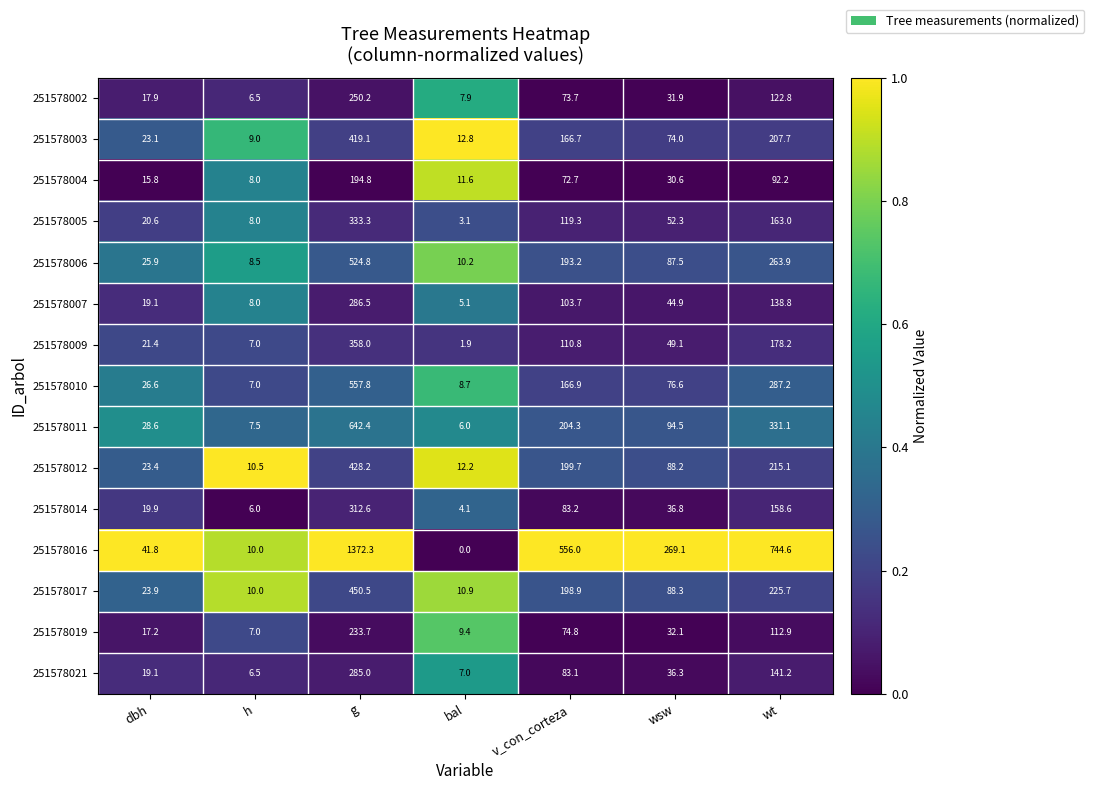

Count the number of categories in the chart.

7